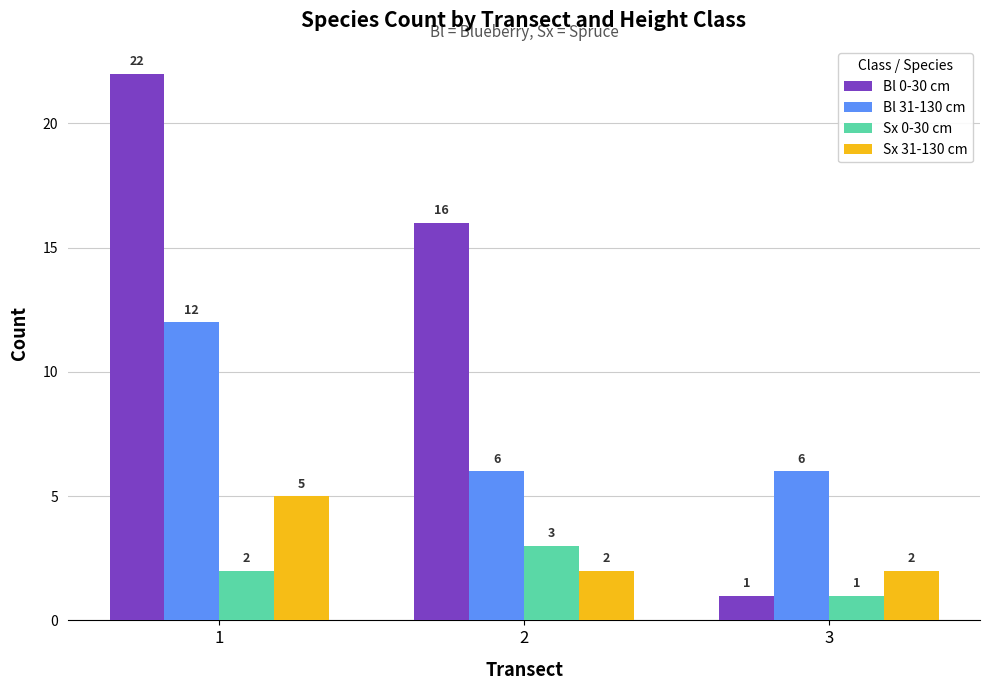

Reading left to right, what are all the values shown in this chart?

Bl 0-30 cm: 22	16	1
Bl 31-130 cm: 12	6	6
Sx 0-30 cm: 2	3	1
Sx 31-130 cm: 5	2	2